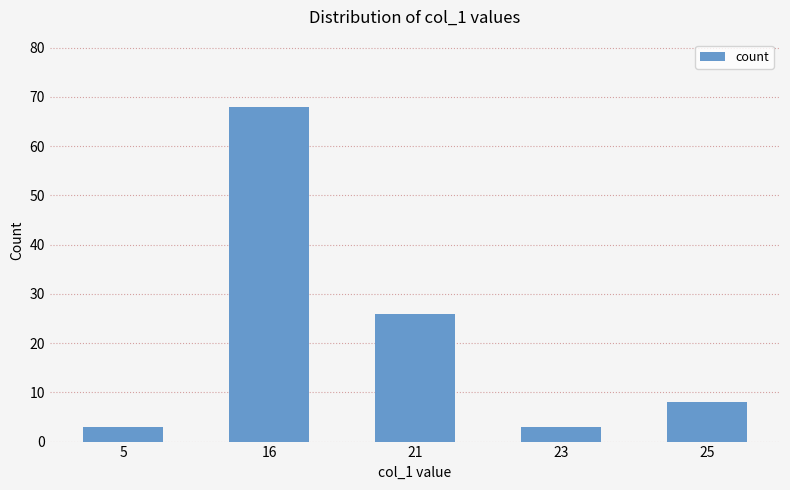

How many values are below 8?

2